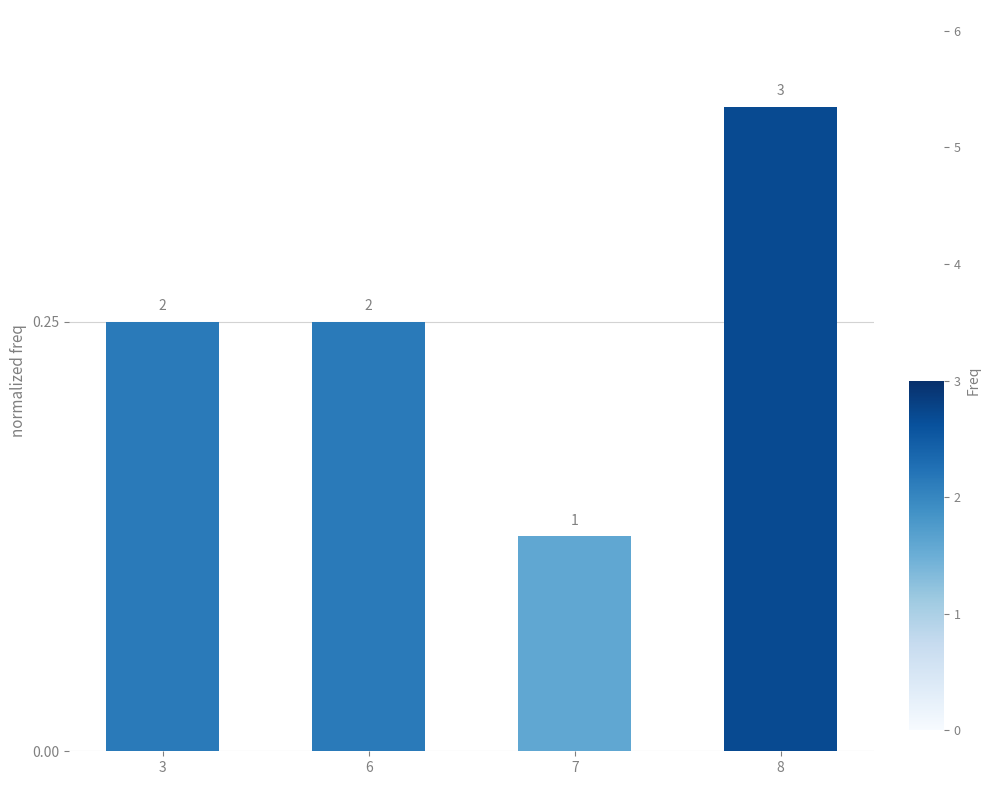

Reading left to right, list all the values displayed in this chart.

3=0.2	6=0.2	7=0.1	8=0.4